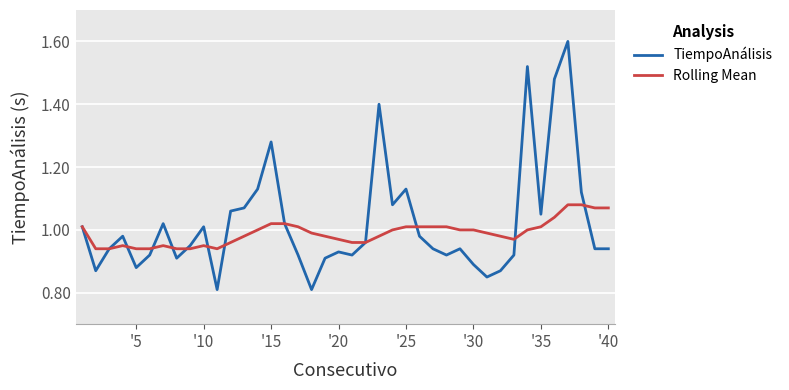

List the series in order of their peak value, highest first.

TiempoAnálisis, Rolling Mean